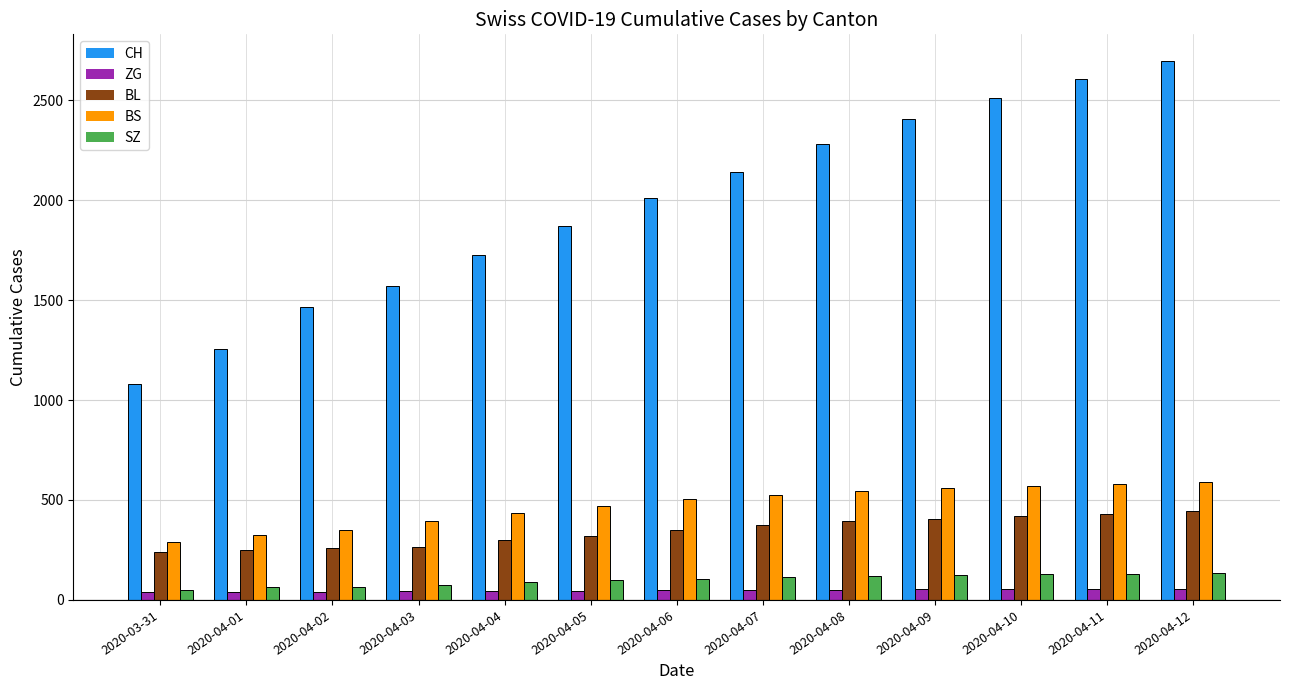

The value of BL at 2020-04-02 is 102. True or false?

False